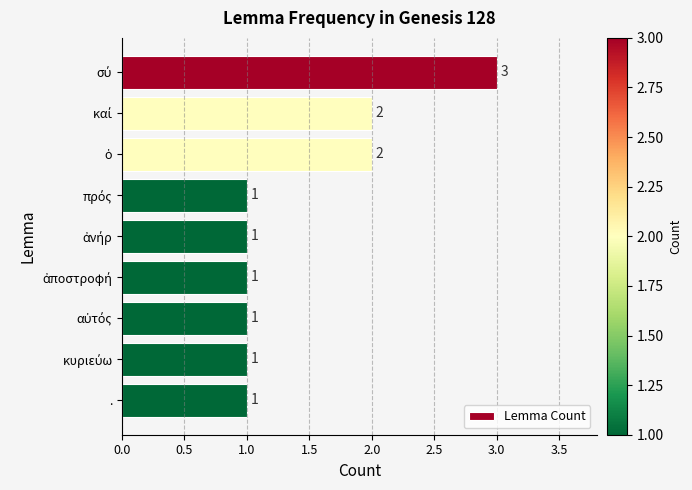

How many values are between 1 and 2?

8